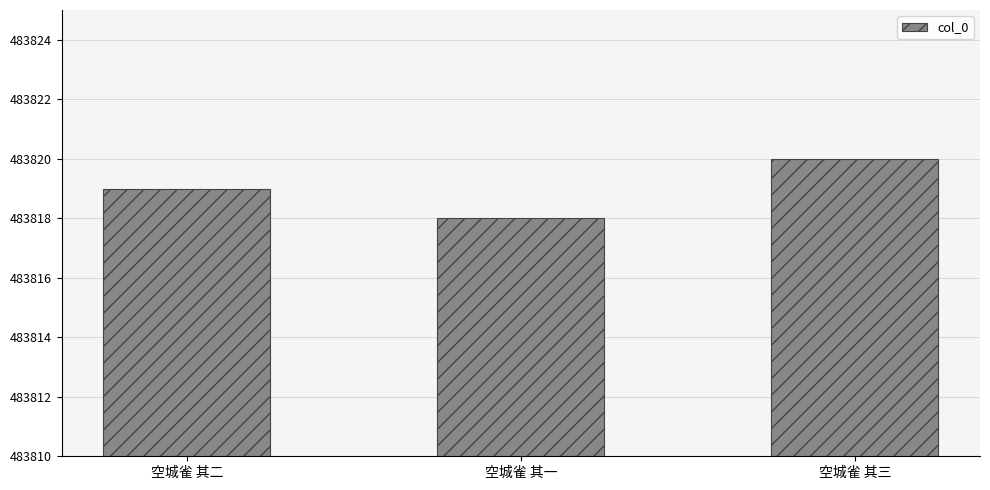

Are the bars grouped side by side (vs. stacked)?

No